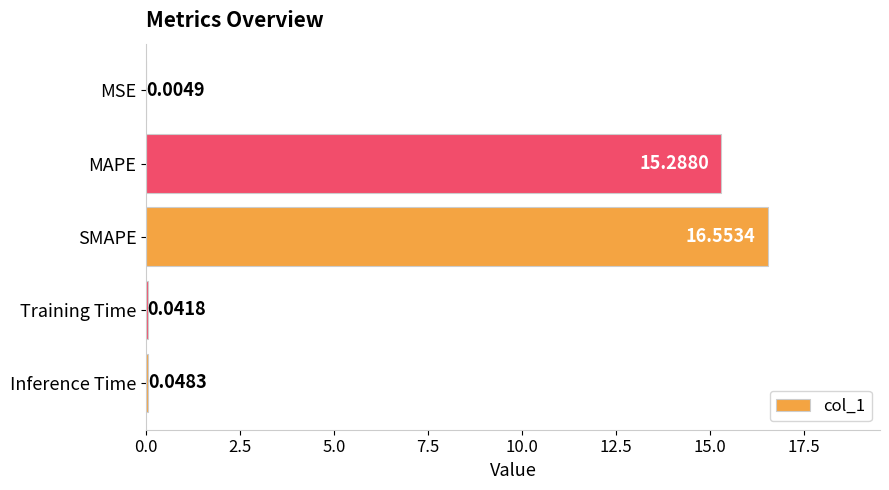

What is the sum of the values at SMAPE and Inference Time?

16.6